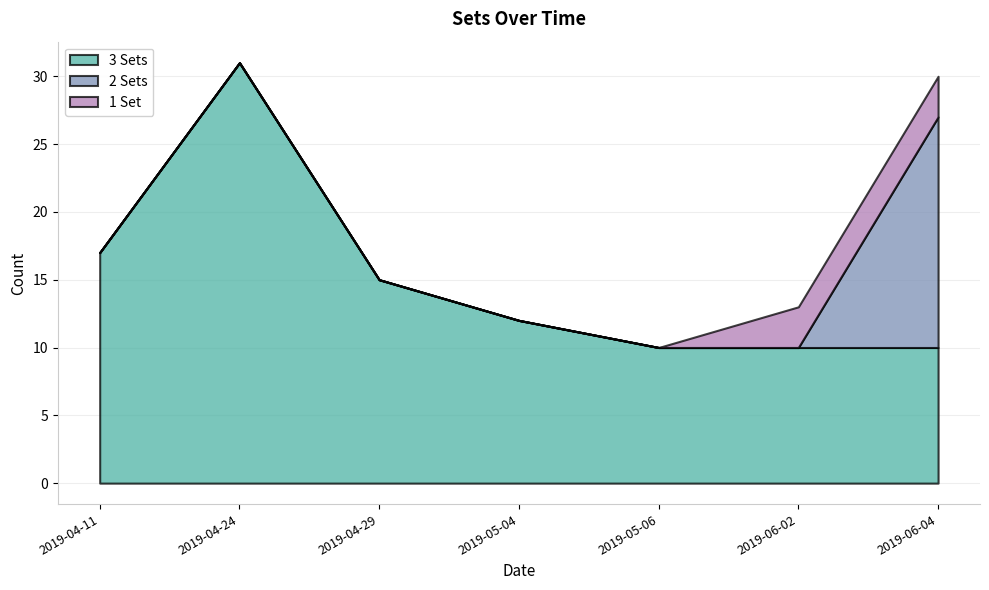

Which series has the largest range (max minus min)?

3 Sets